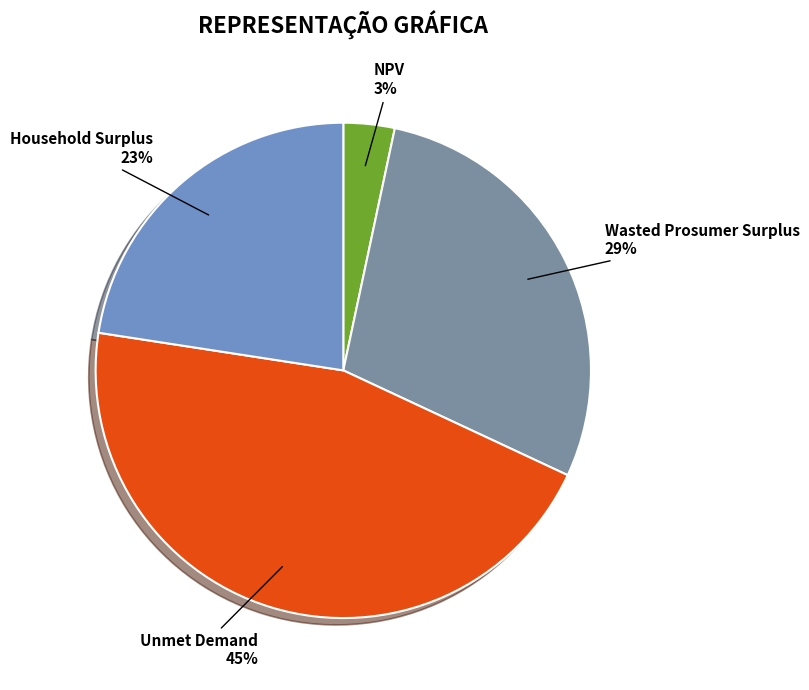

To the nearest percent, what is the average slice percentage?

25%